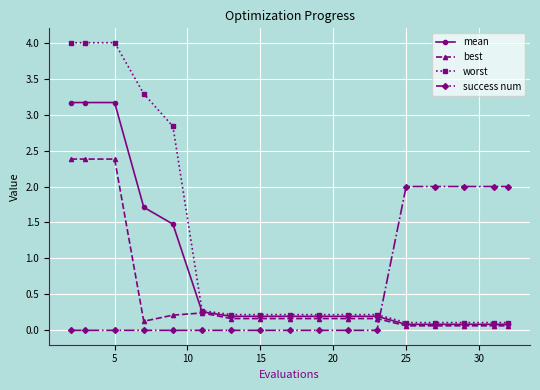

True or false: mean and success num cross at least once.

True